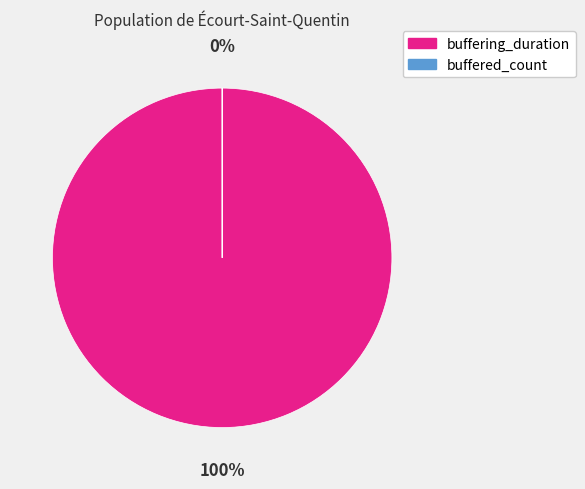

How many slices are in this pie chart?

2